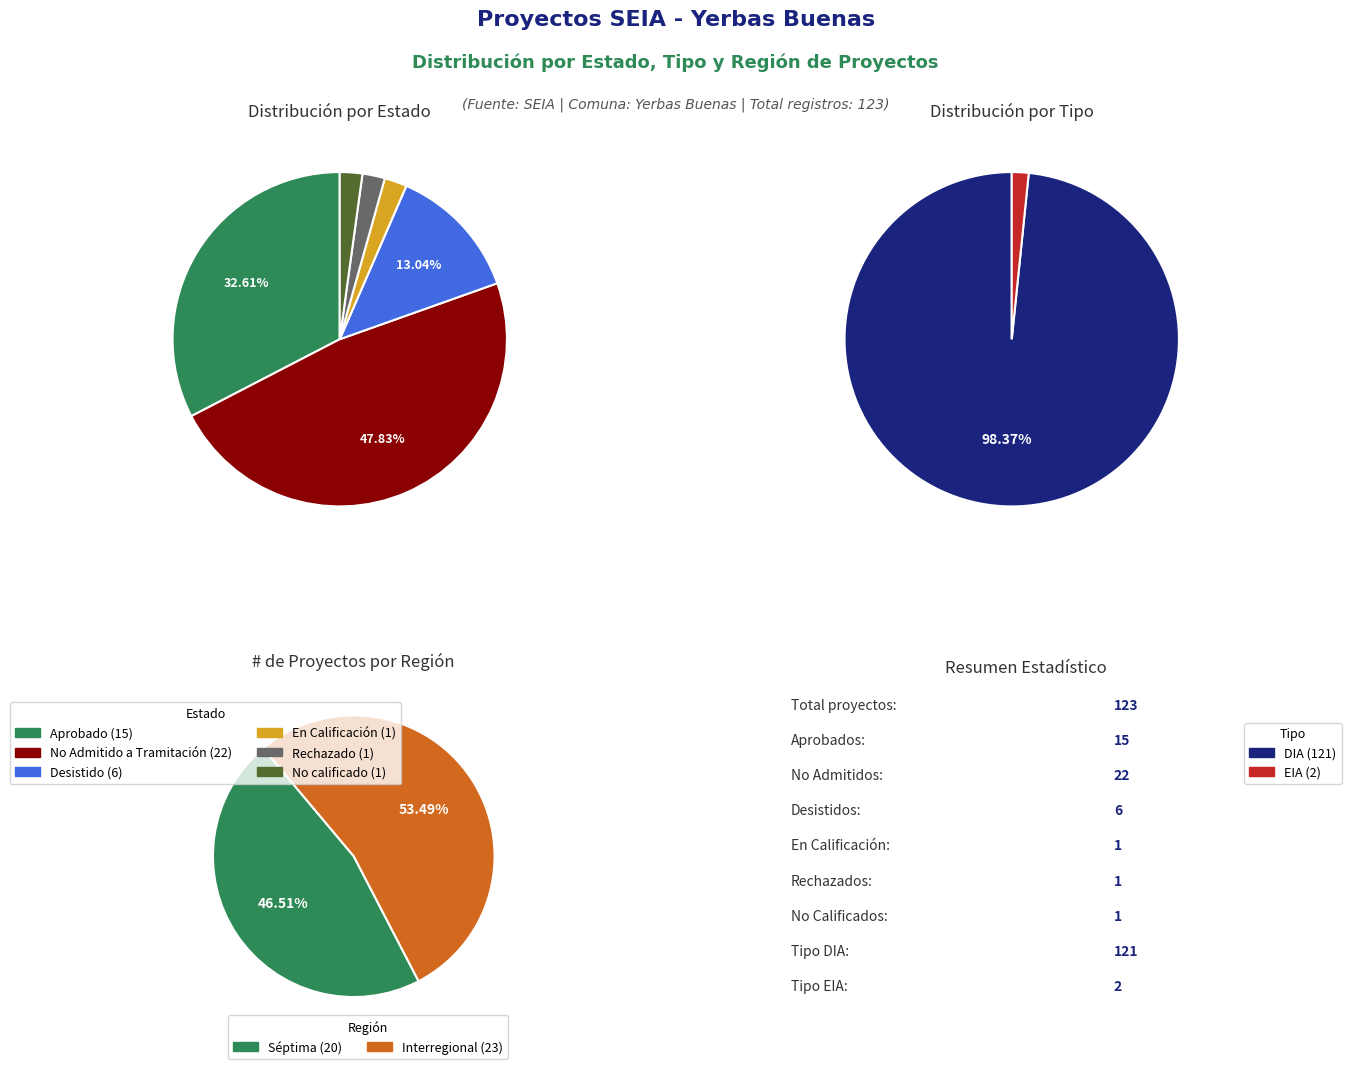

What percentage is the Desistido slice, to the nearest percent?

13%